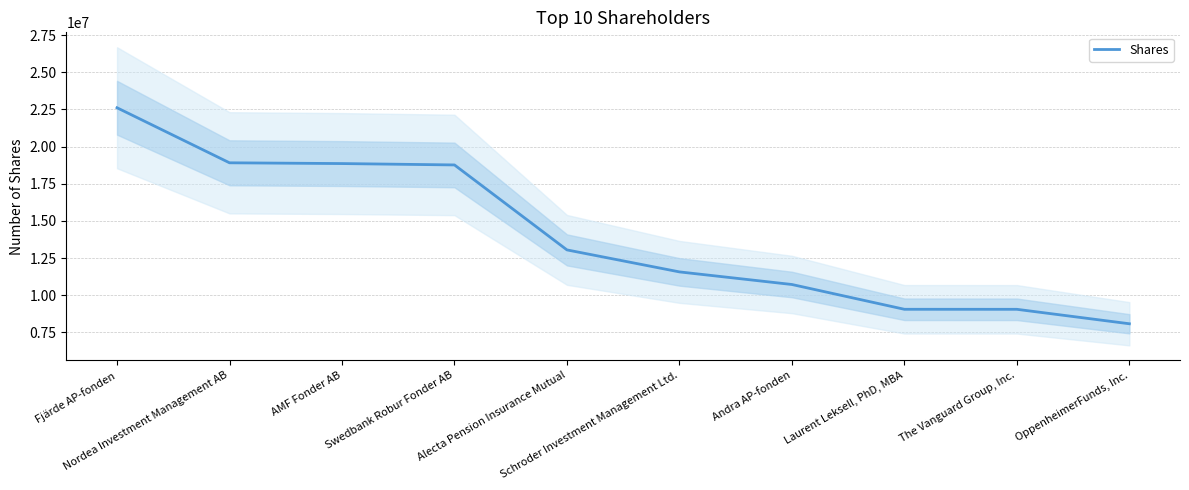

True or false: the data shows 13090006 at The Vanguard Group, Inc..

False